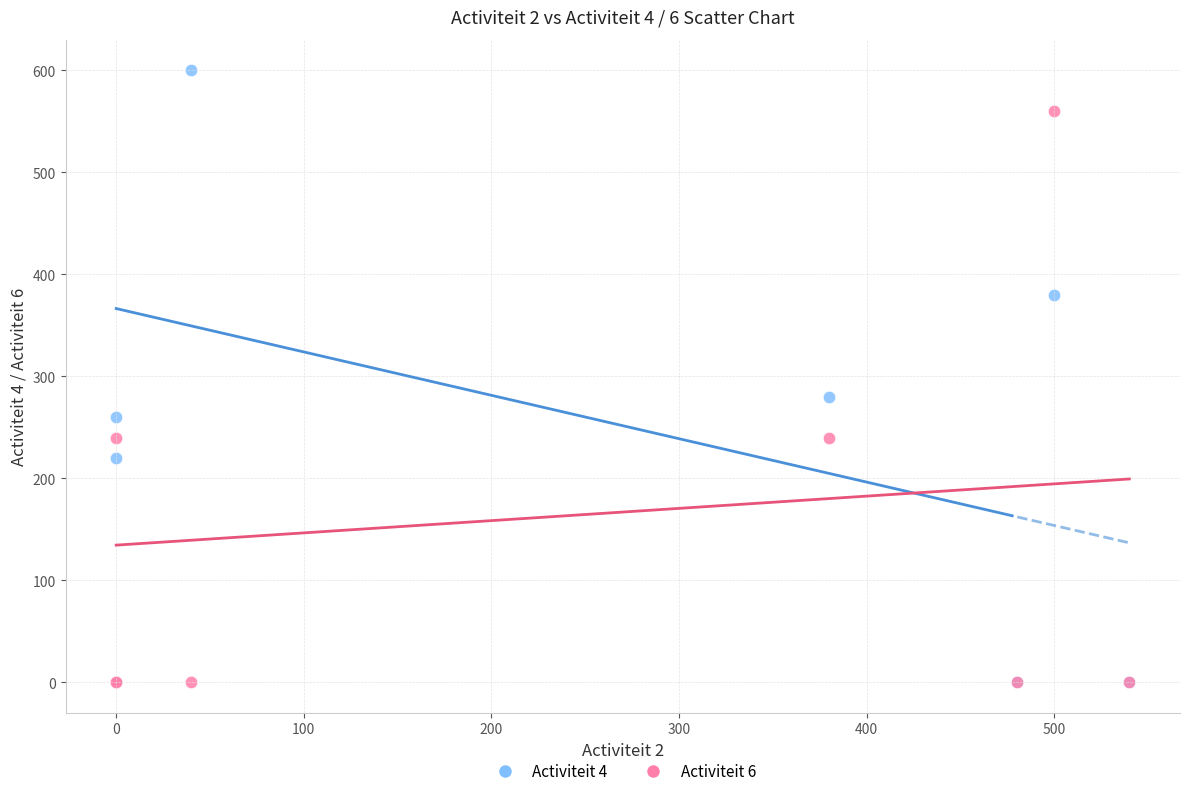

Across all series, what Y value is closest to 300?

280